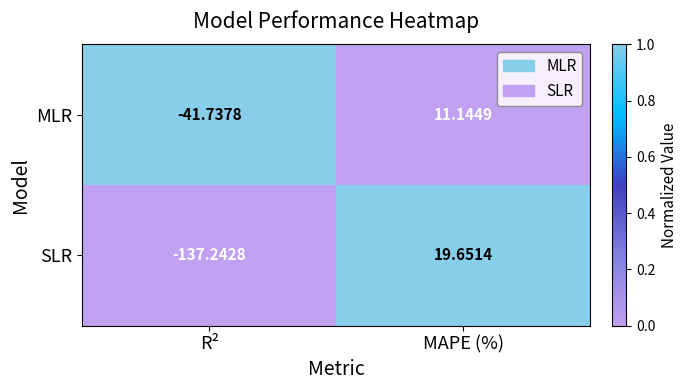

At which category is the sum across all series the highest?

MAPE (%)